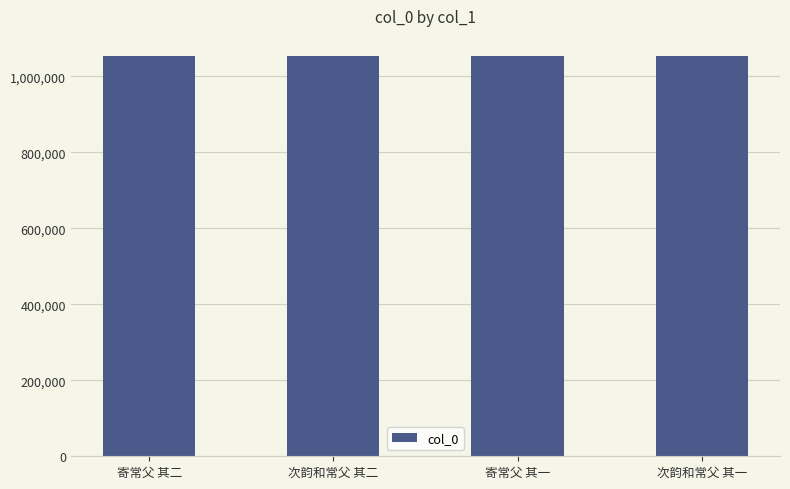

What is the average value?

1054113